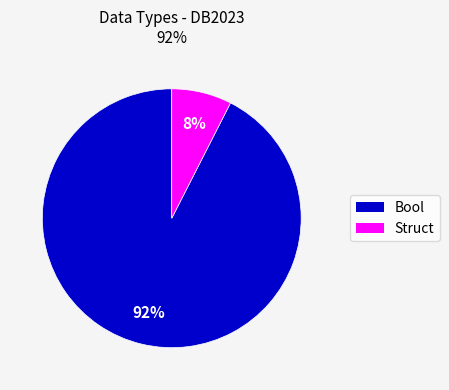

Does any single category account for the majority?

Yes